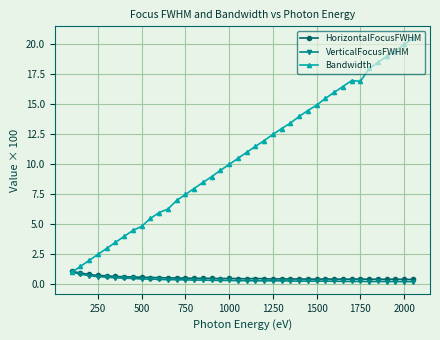

What is the minimum value shown in the chart?

0.2